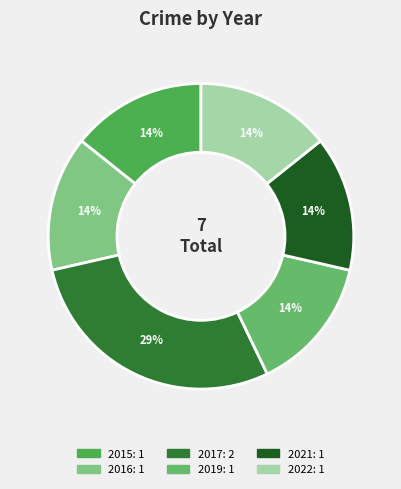

To the nearest percent, what percentage of the pie is 2022?

14%